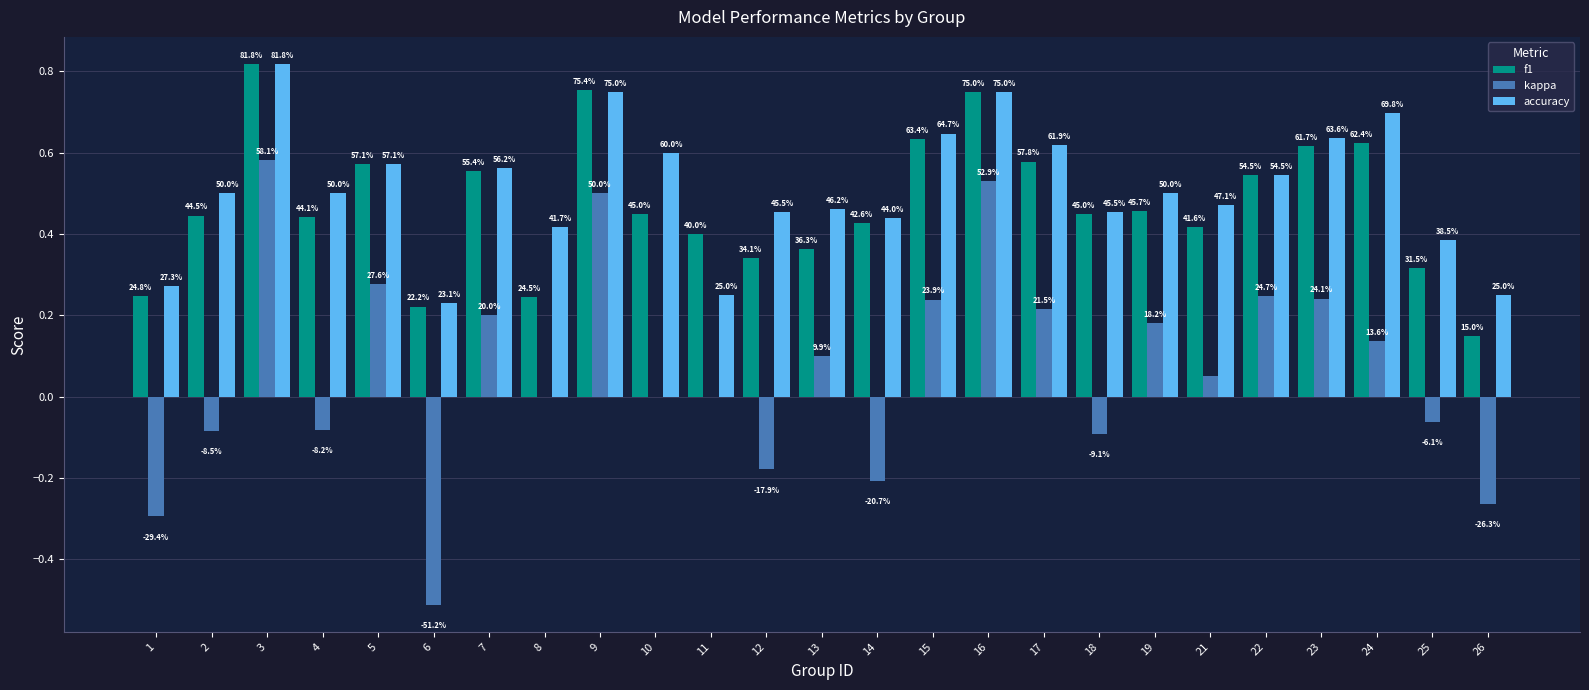

Which series changed the most between 8 and 17?

f1